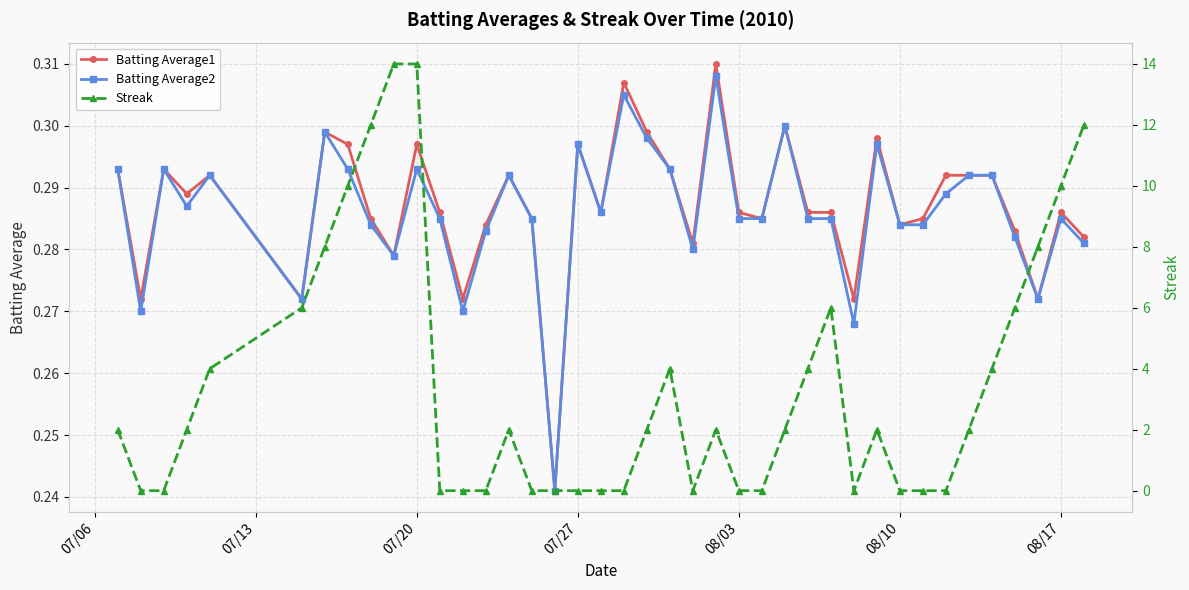

True or false: Streak and Batting Average2 cross at least once.

True